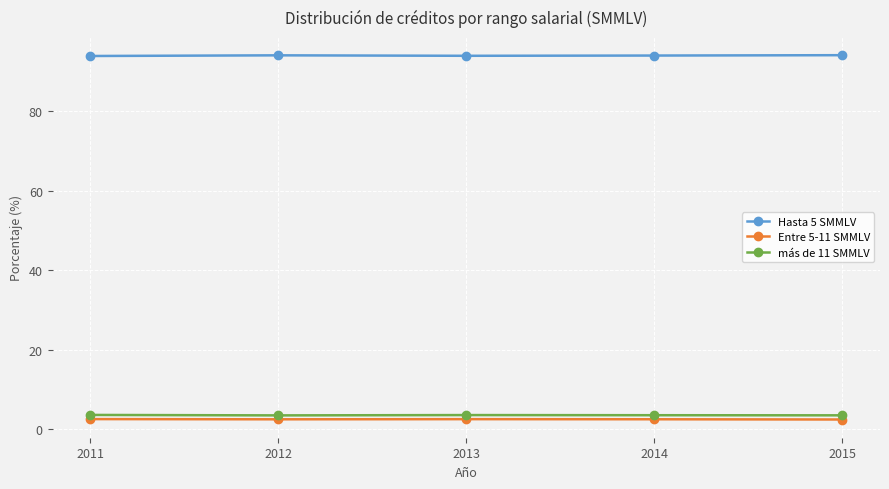

True or false: más de 11 SMMLV has a value of 3.6 at 2013.

True